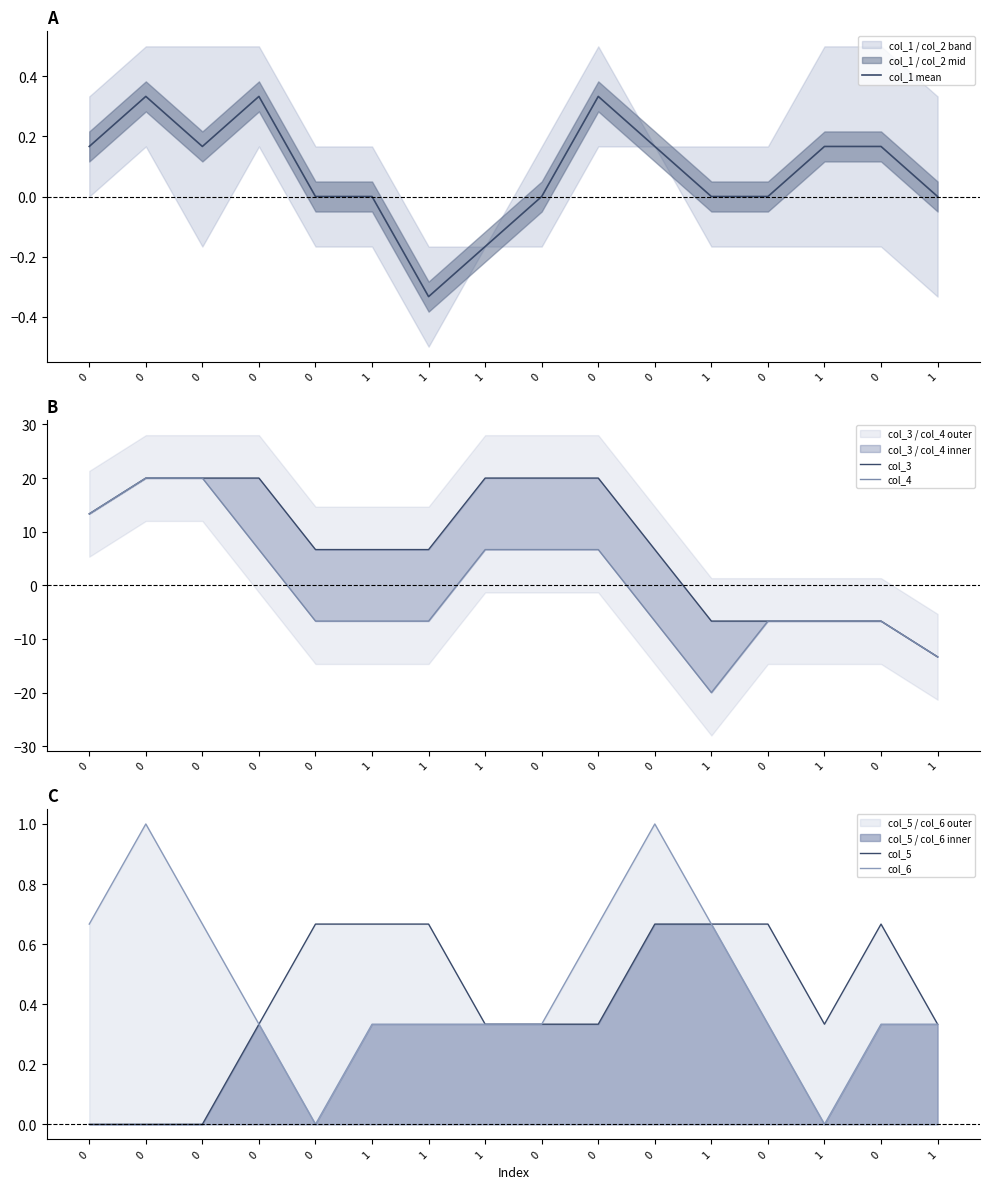

Between which two adjacent categories do col_3 and col_1 mean first intersect?

0 and 1